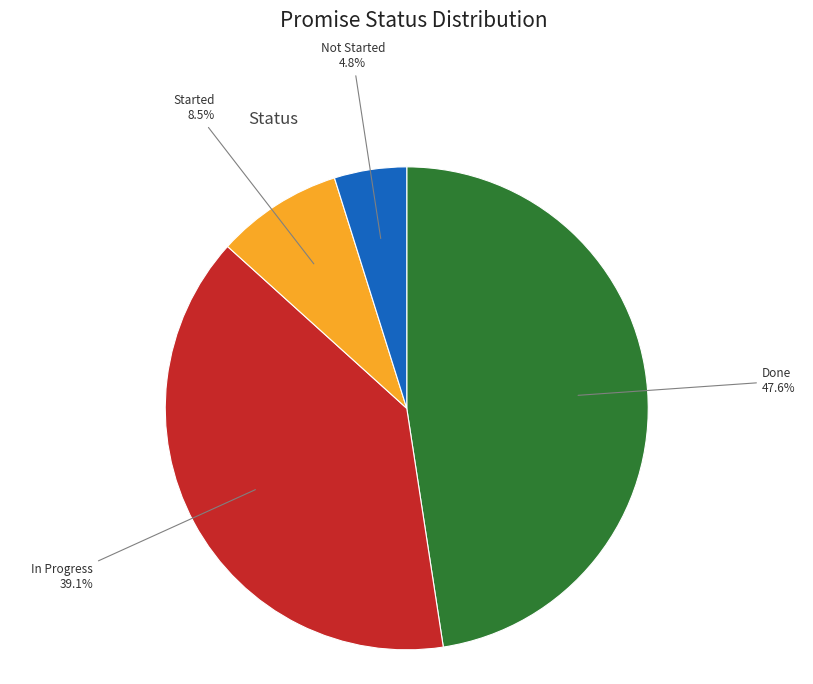

Do Done and Not Started together represent more than half of the pie?

Yes